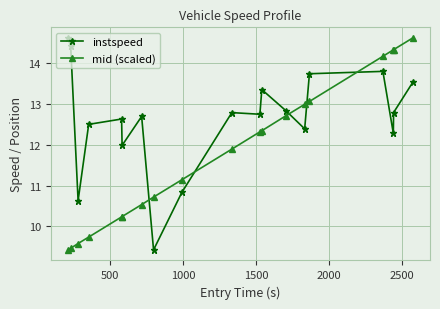

How many times do instspeed and mid (scaled) cross each other?

5